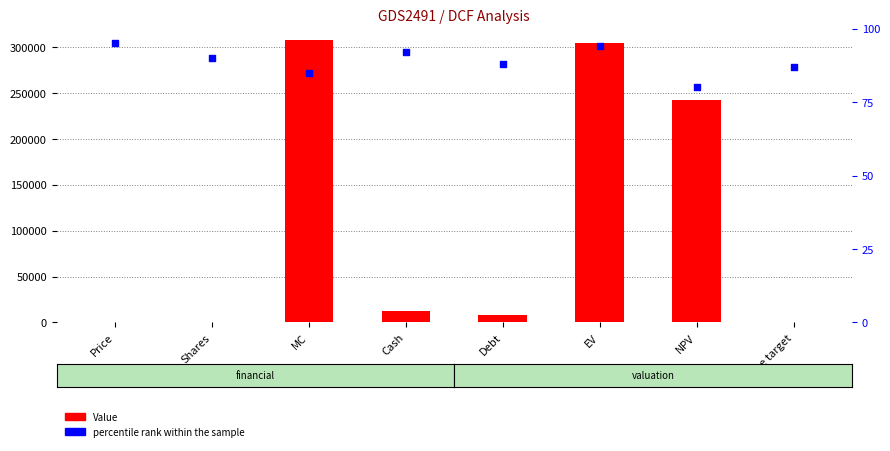

At how many categories does at least one series exceed 210656?

3